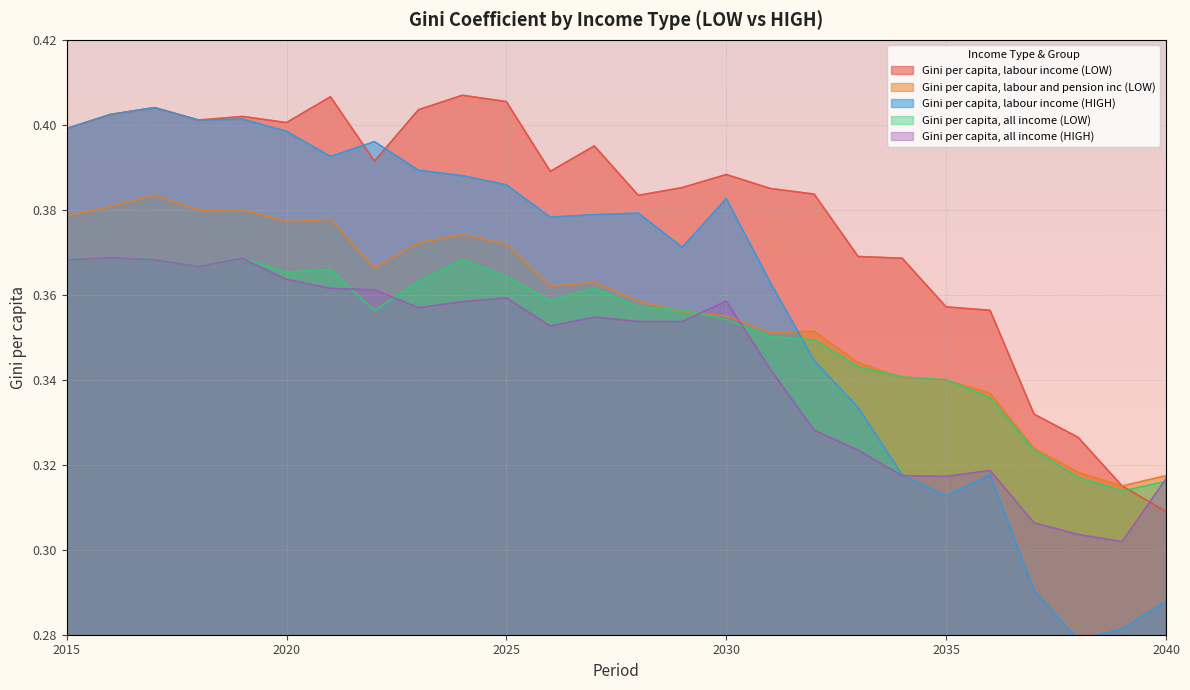

Which series has the largest total across all categories?

Gini per capita, labour income (LOW)